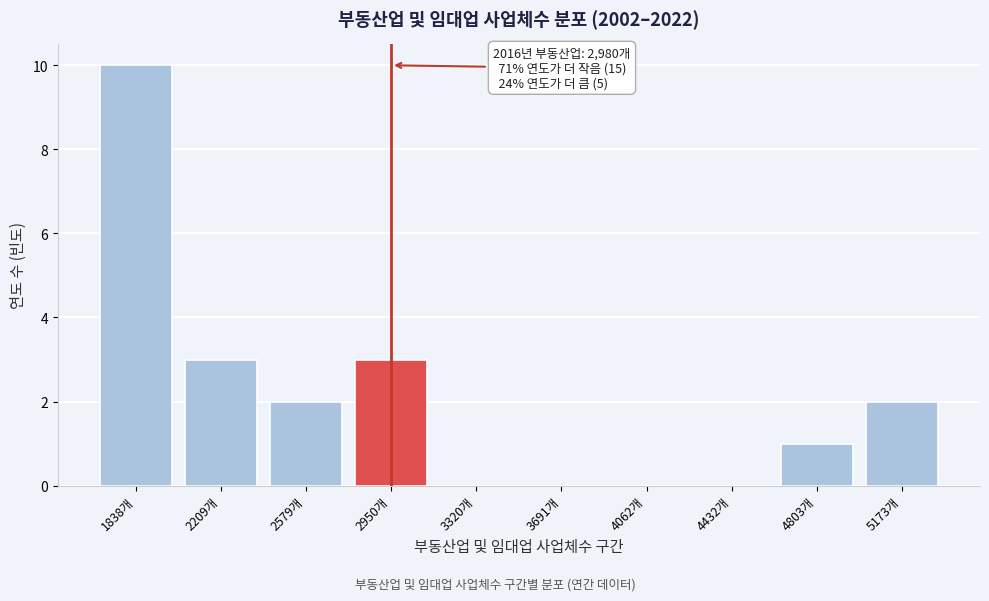

Reading right to left, extract all data points from this chart.

5173개=2	4803개=1	4432개=0	4062개=0	3691개=0	3320개=0	2950개=3	2579개=2	2209개=3	1838개=10